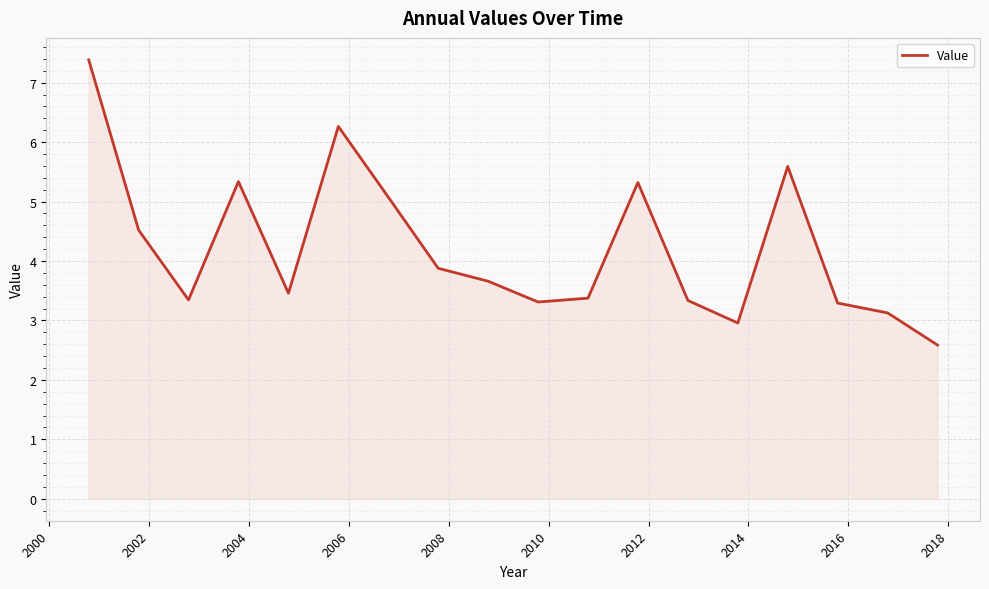

What is the difference between the maximum and minimum values?

4.8